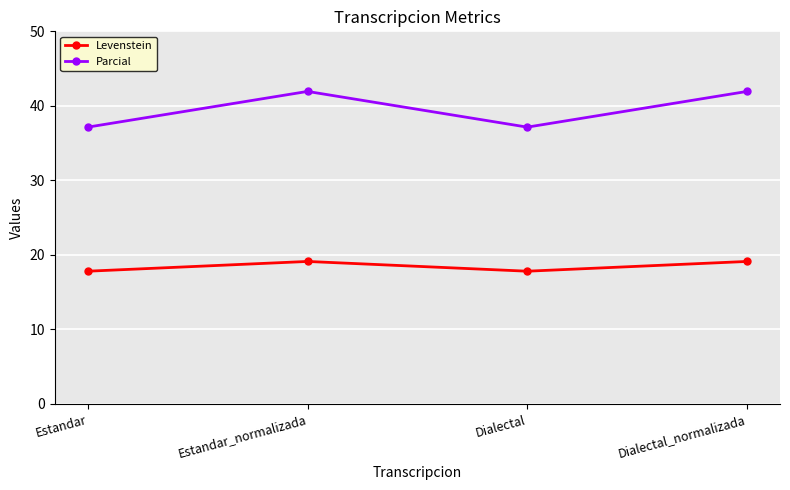

What is the spread (max minus min) of values at Dialectal_normalizada?

22.8